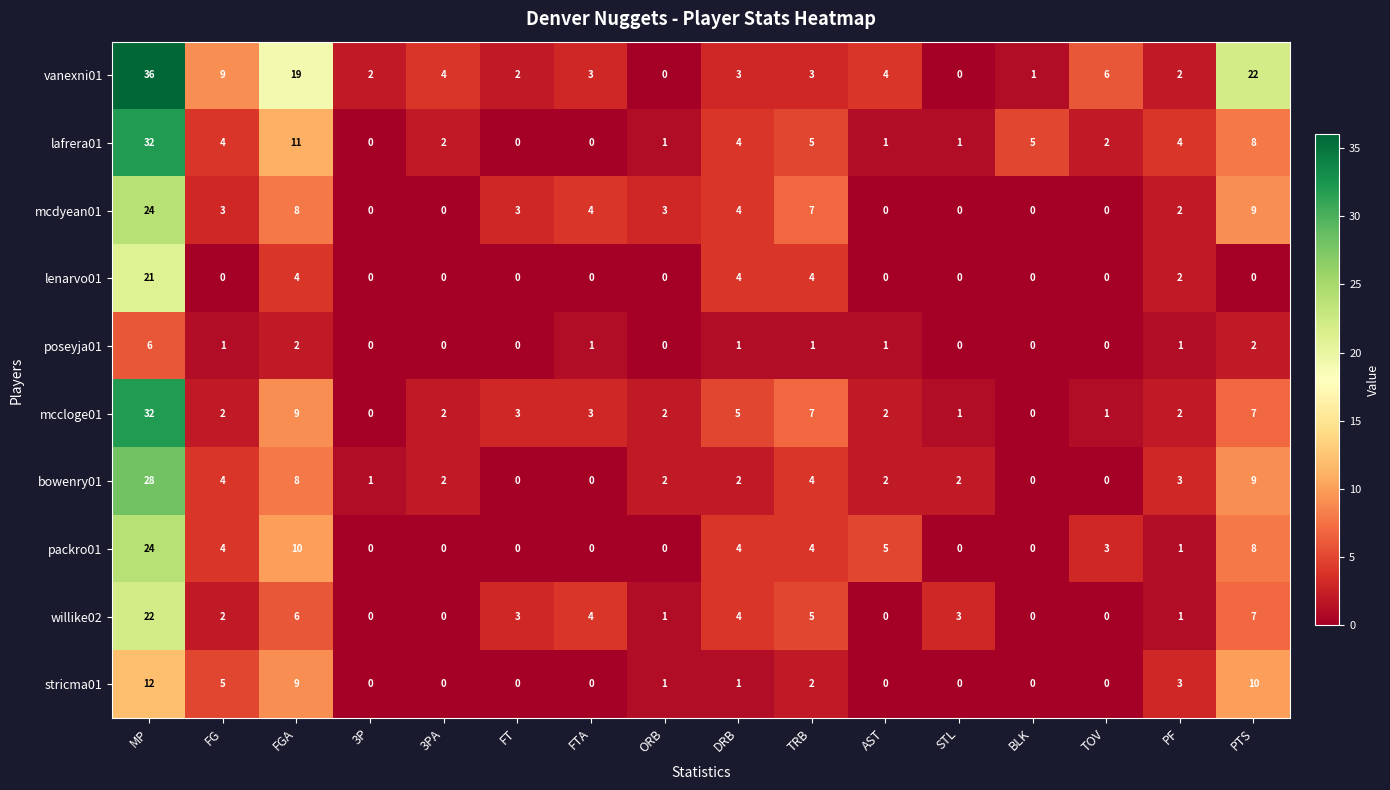

At which category is the sum across all series the highest?

MP